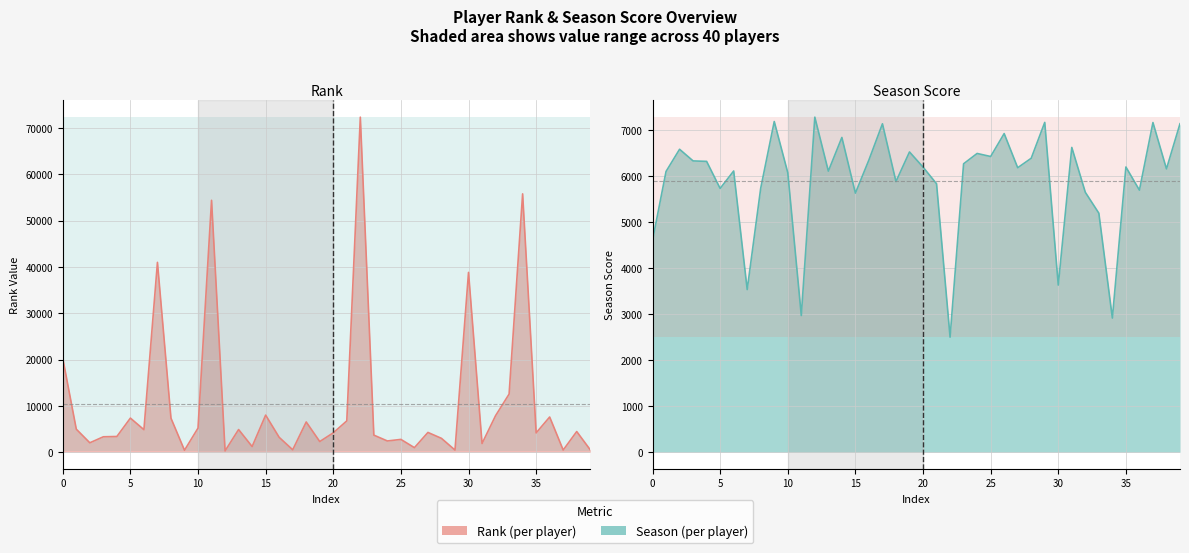

At 6531, list the series in order from largest to smallest.

Rank, season